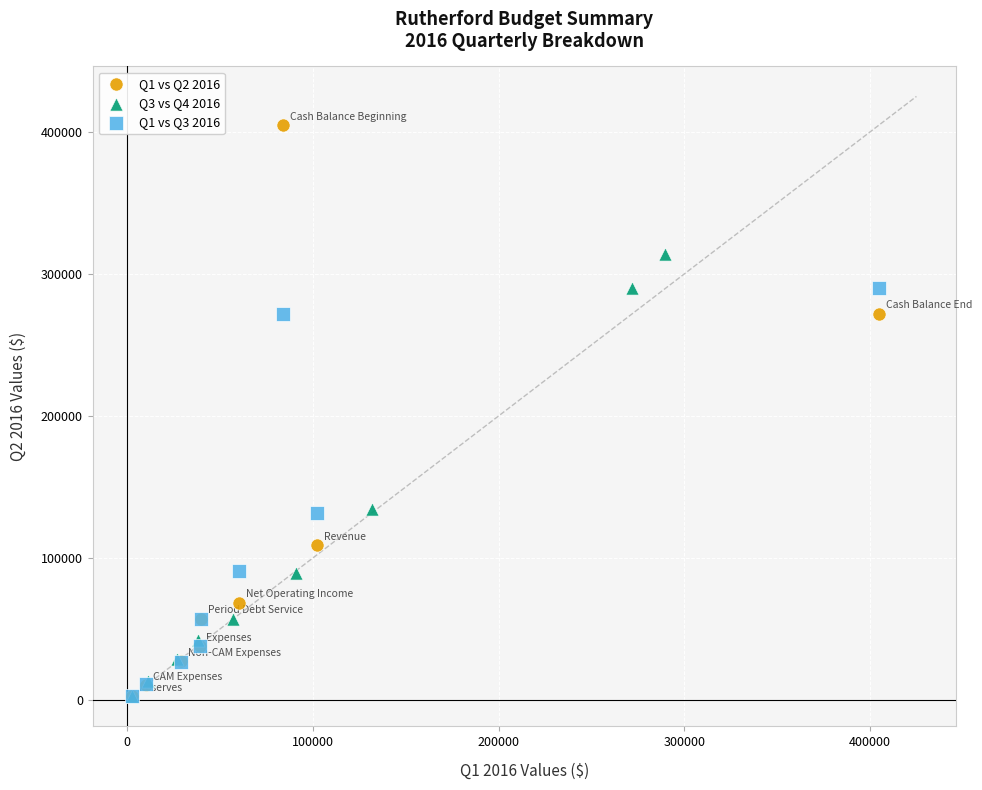

Which series contains the highest Y value?

Q1 vs Q2 2016